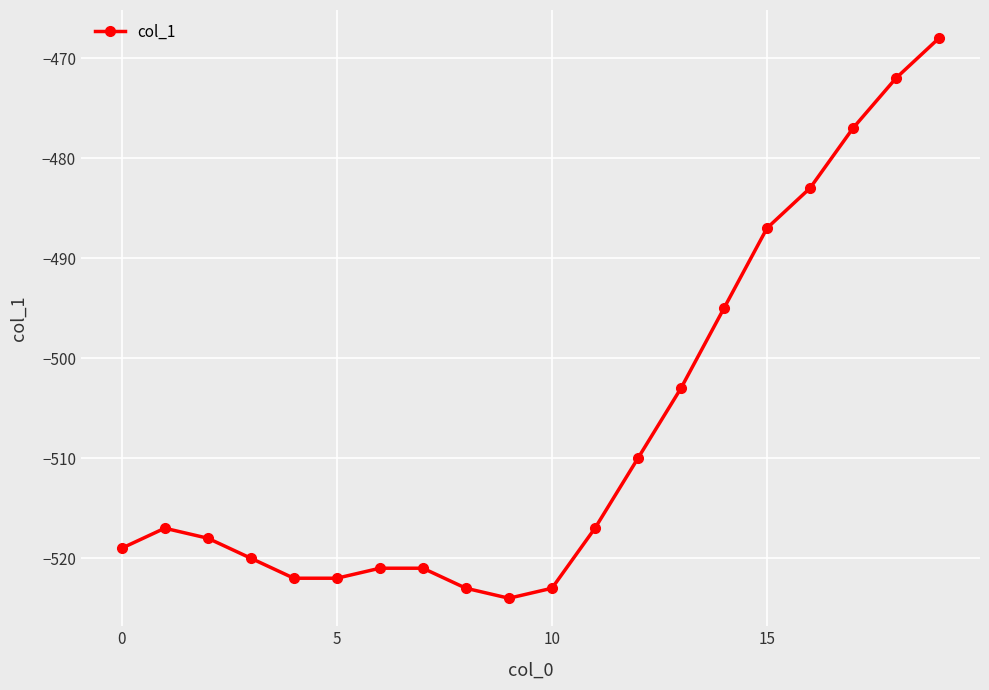

What is the smallest value displayed?

-524